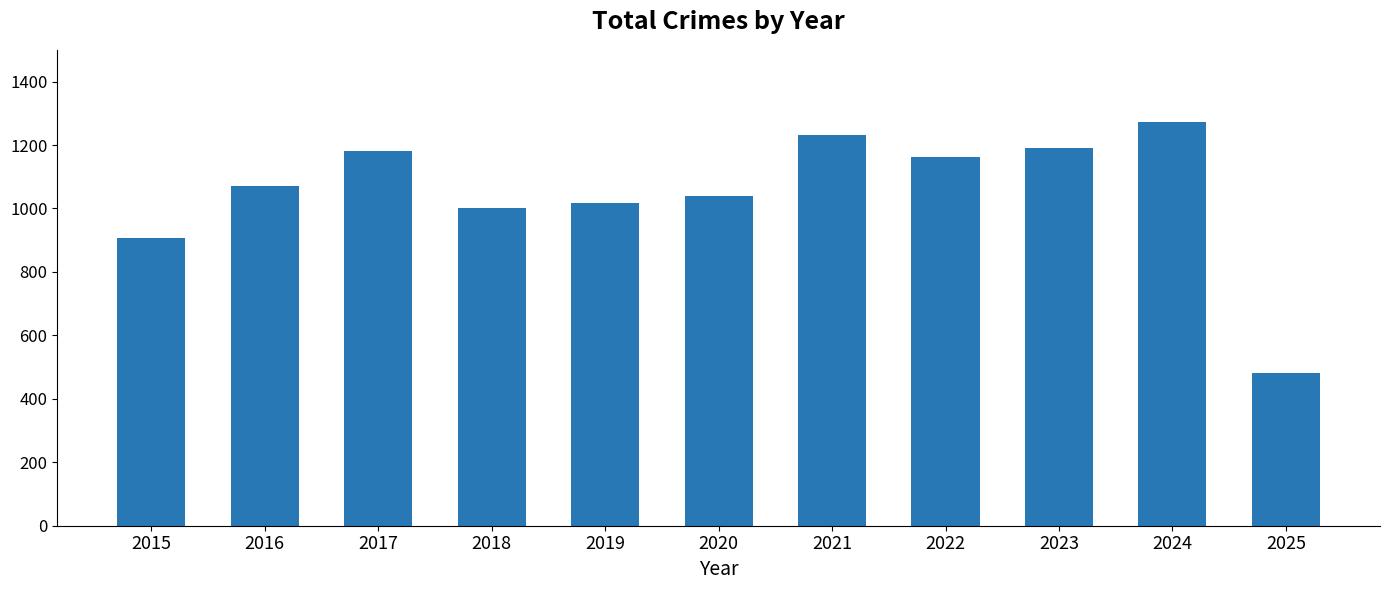

Which has a higher value, 2016 or 2025?

2016